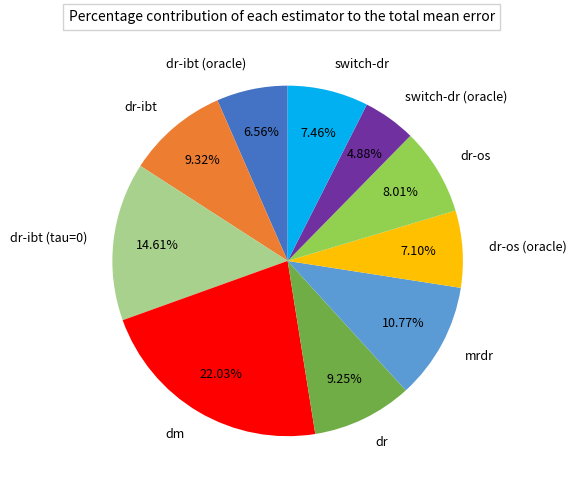

How many segments does this pie chart have?

10